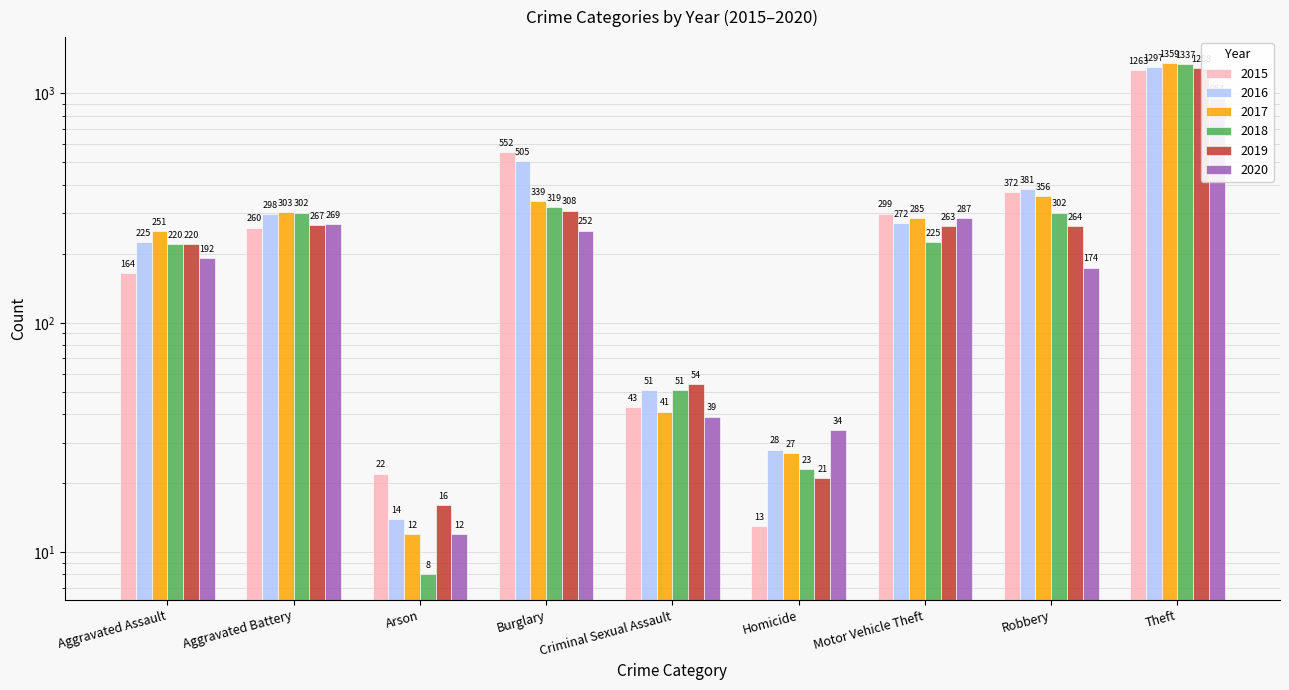

What position from the right is Aggravated Assault?

9